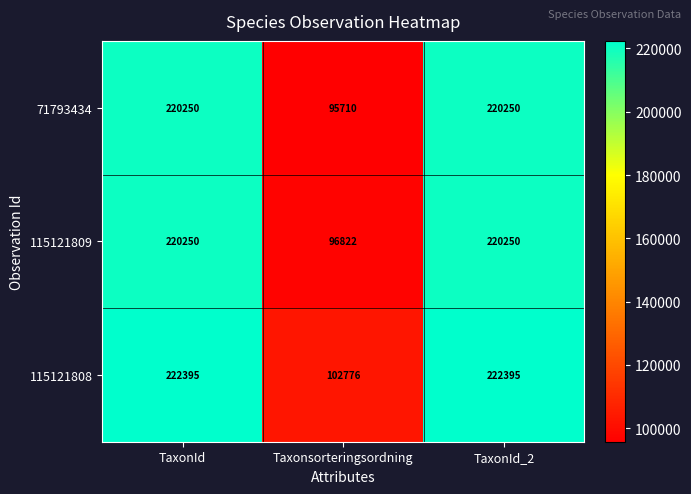

At Taxonsorteringsordning, list the series in order from smallest to largest.

71793434, 115121809, 115121808